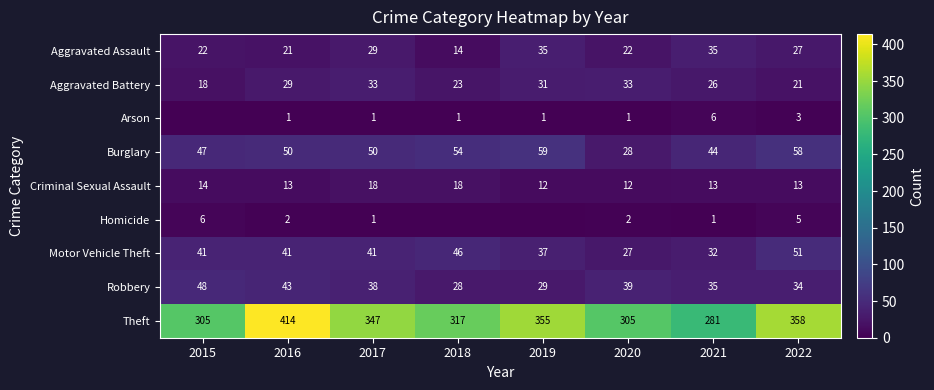

The Theft series shows 305 at 2020. True or false?

True